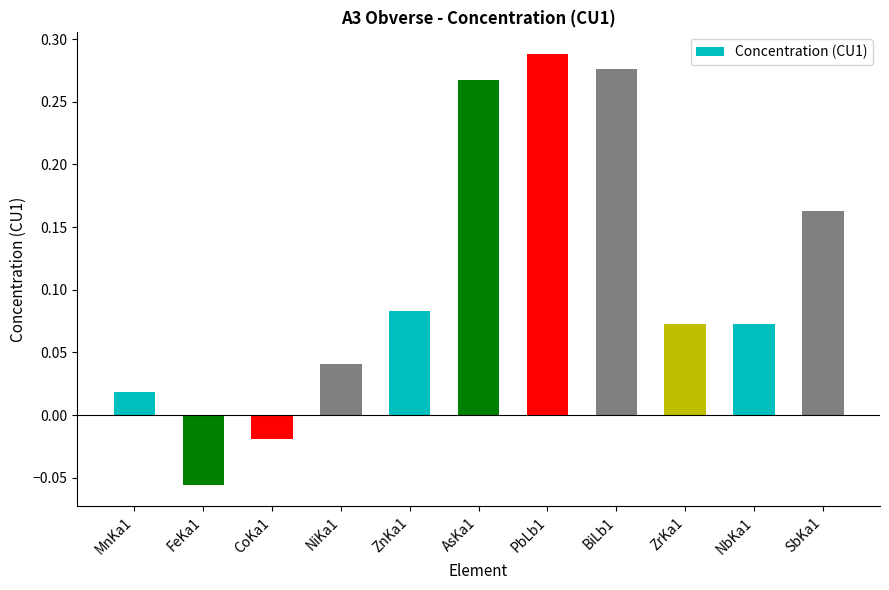

Which label corresponds to the largest value in the chart?

PbLb1